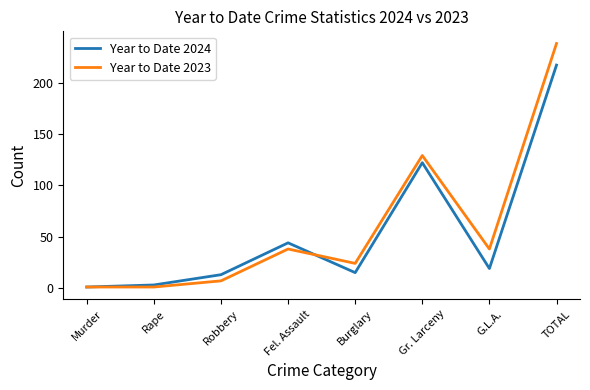

How many lines are shown in the chart?

2